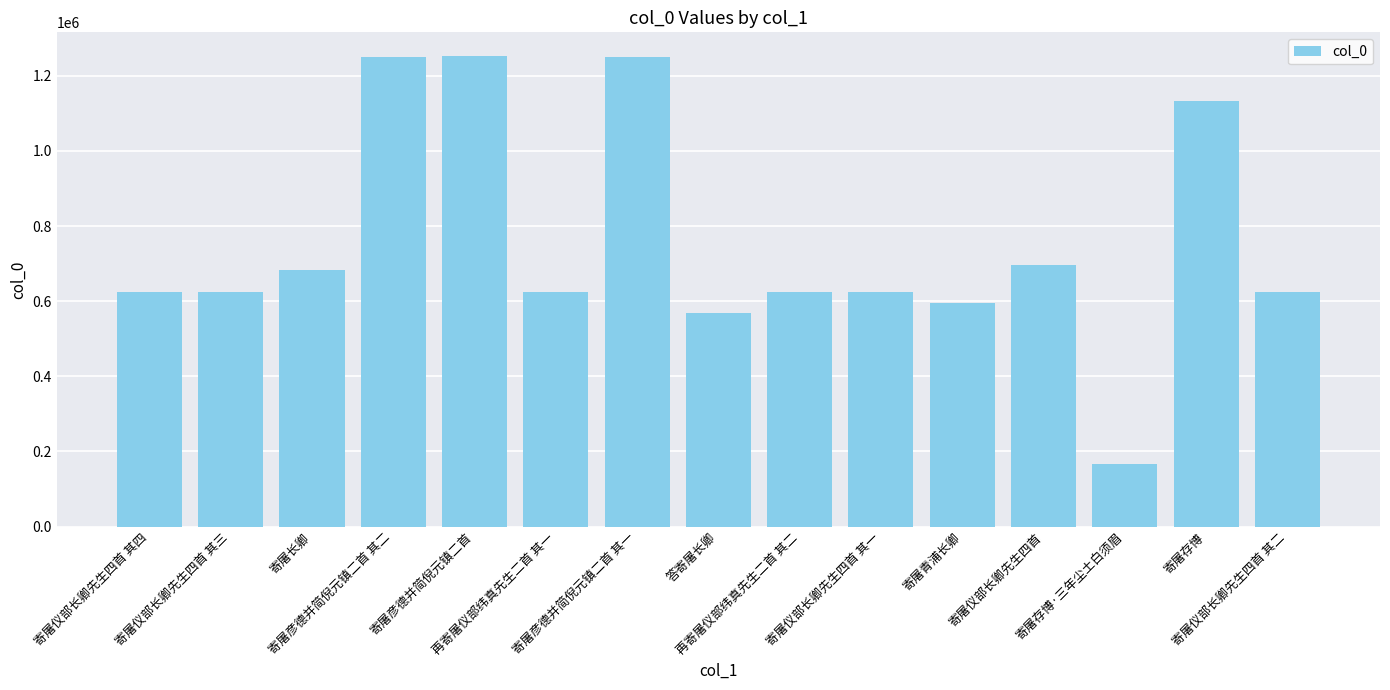

Which label corresponds to the smallest value in the chart?

寄屠存博·三年尘土白须眉